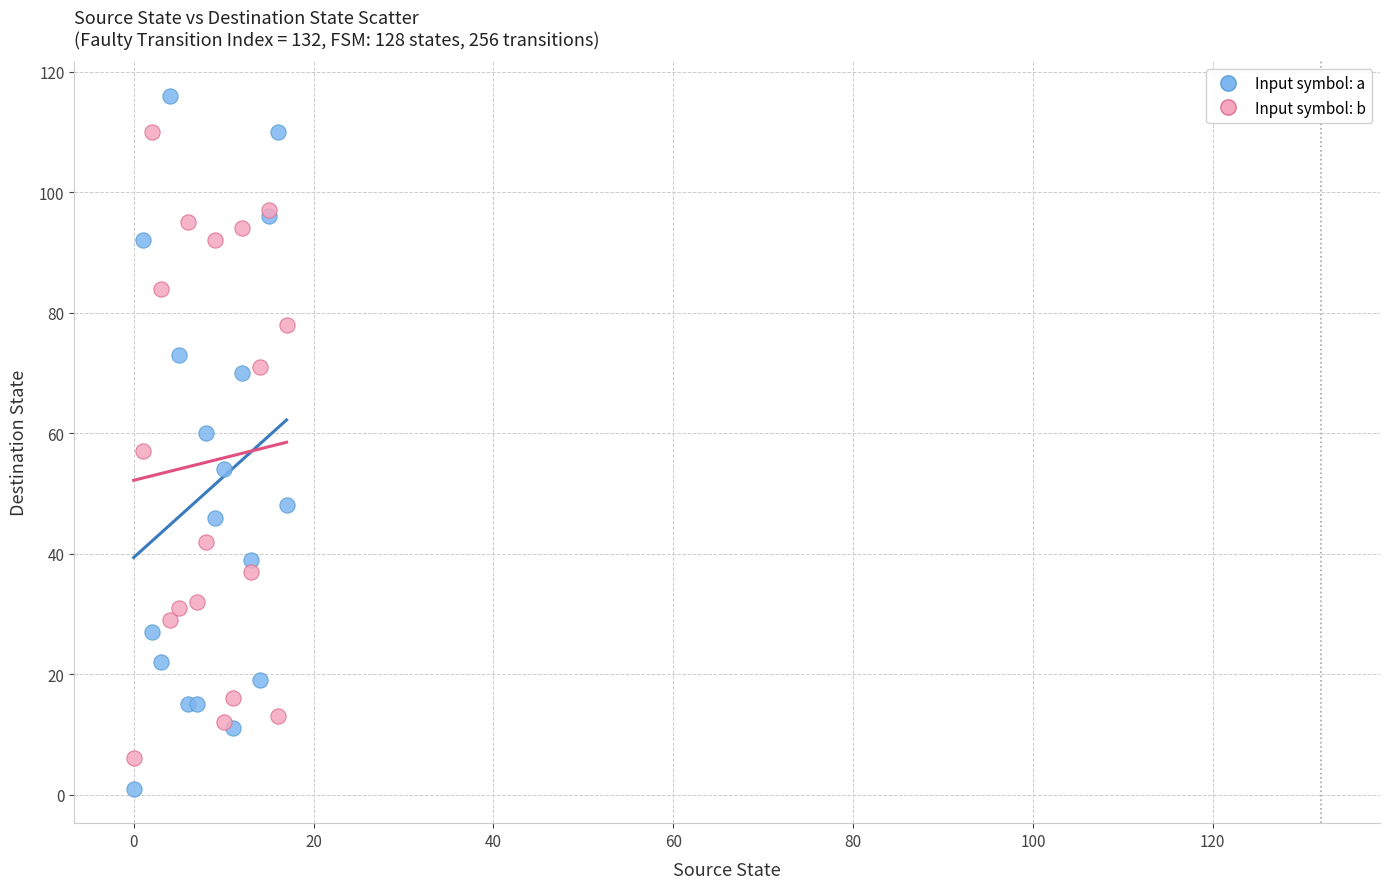

What are all the series names shown in the legend?

Input symbol: a, Input symbol: b